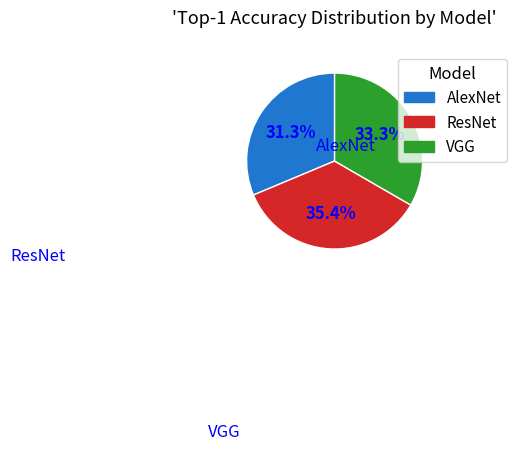

To the nearest percent, what is the difference between the ResNet and VGG slice percentages?

2%